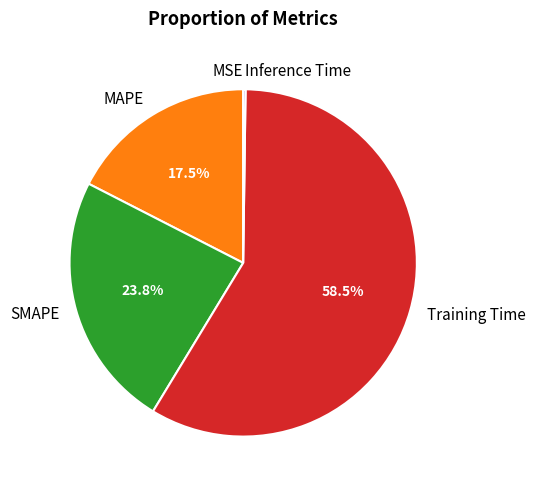

To the nearest percent, what is the combined percentage of MAPE and Training Time?

76%